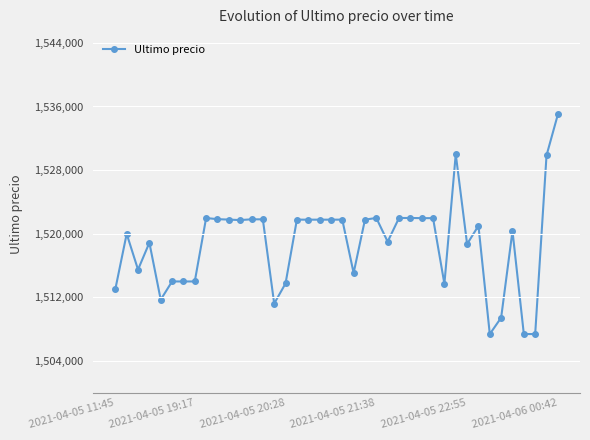

What is the difference between the maximum and minimum values?

27616.0